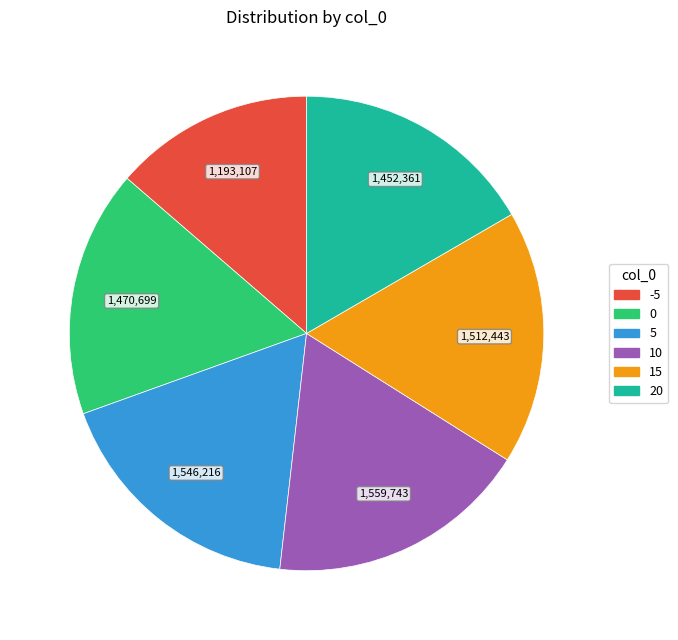

What is the ratio of the value at 5 to the value at 10?

1.0